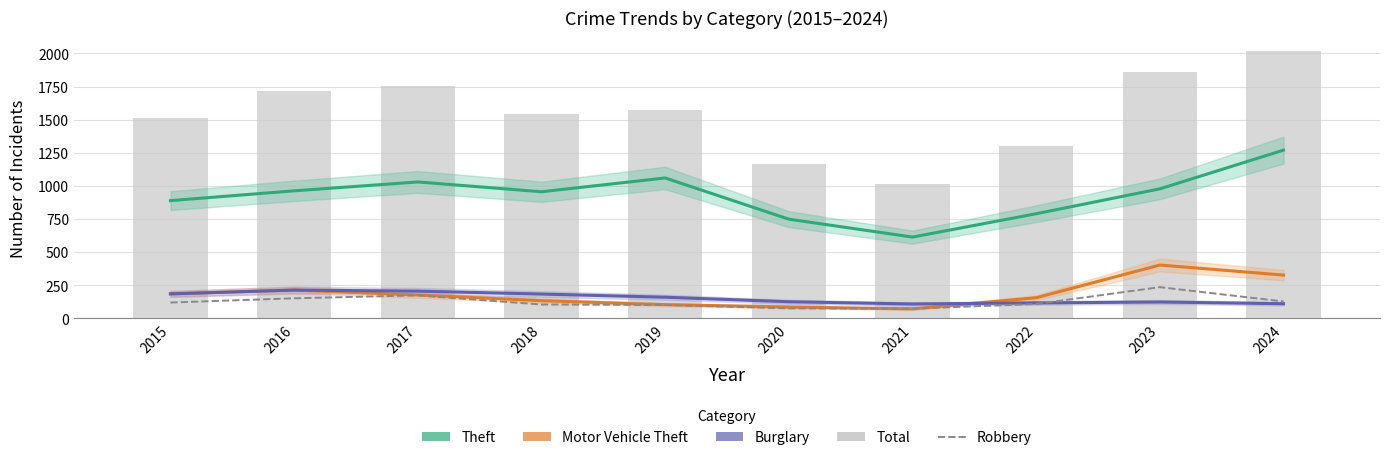

What is the value of the Motor Vehicle Theft bar at the 2nd from the left?

214